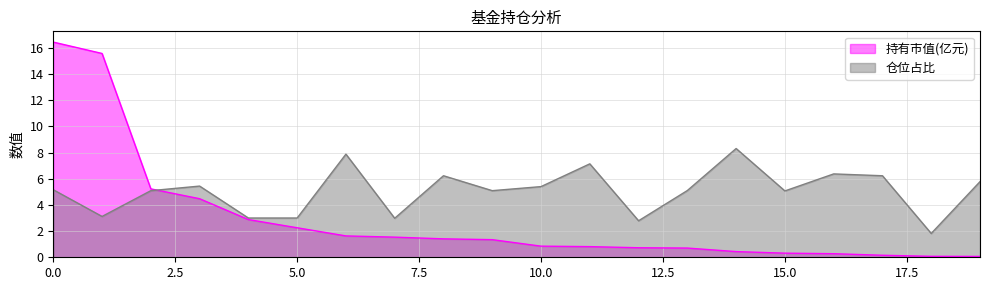

True or false: 仓位占比 and 持有市值(亿元) intersect in this chart.

True